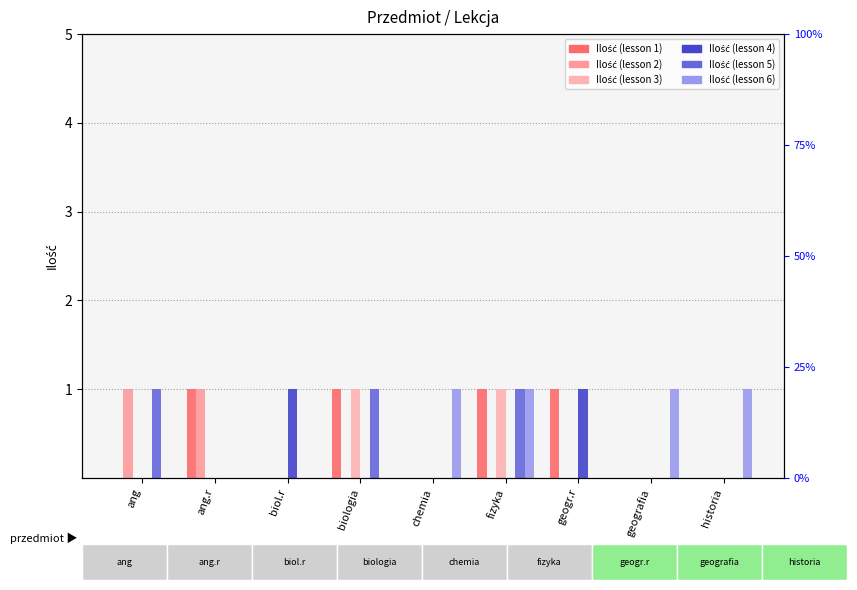

Reading left to right, list all the values displayed in this chart.

Ilość (lesson 1): 0	1	0	1	0	1	1	0	0
Ilość (lesson 2): 1	1	0	0	0	0	0	0	0
Ilość (lesson 3): 0	0	0	1	0	1	0	0	0
Ilość (lesson 4): 0	0	1	0	0	0	1	0	0
Ilość (lesson 5): 1	0	0	1	0	1	0	0	0
Ilość (lesson 6): 0	0	0	0	1	1	0	1	1